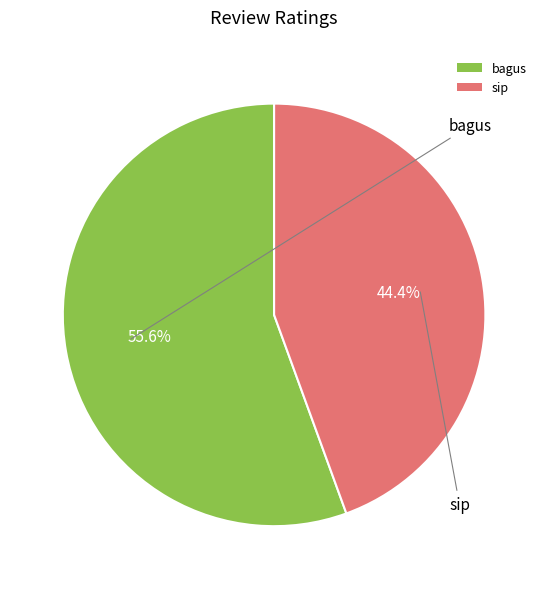

What percentage do bagus and sip together represent?

100.0%